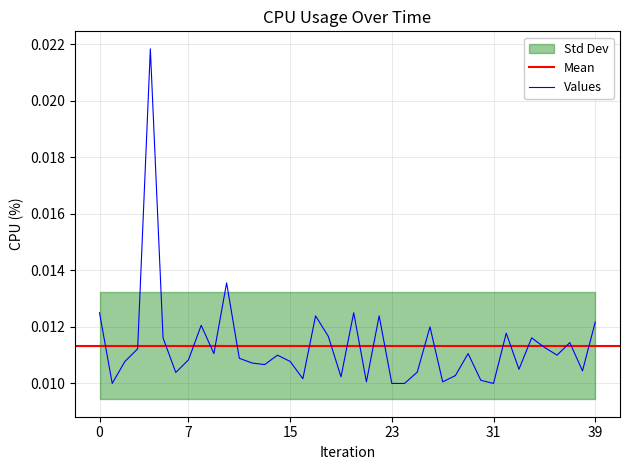

True or false: the data has more than 0 interior local peaks.

True